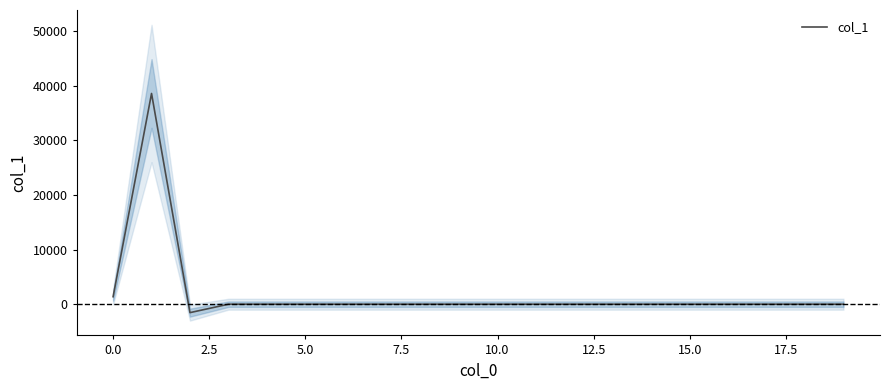

How many points are higher than both their immediate neighbors (excluding endpoints)?

1